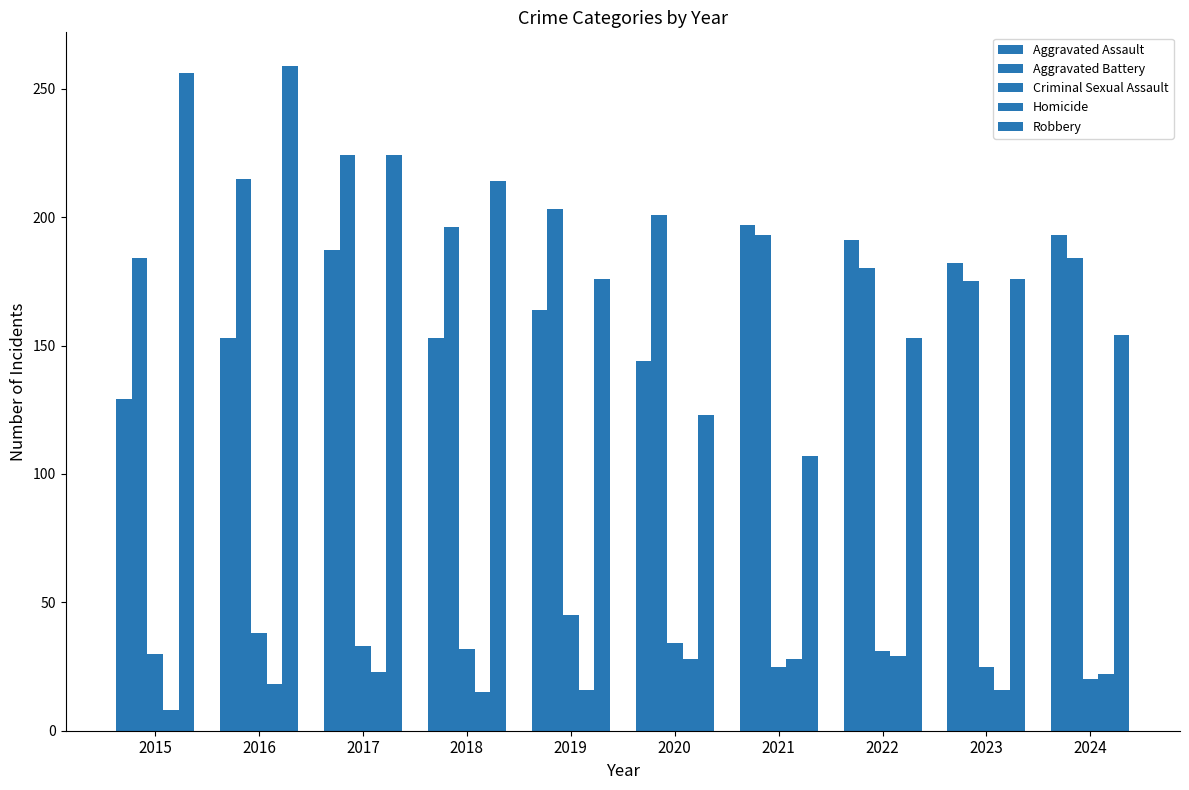

Reading left to right, extract all data points from this chart.

Aggravated Assault: 2015=129	2016=153	2017=187	2018=153	2019=164	2020=144	2021=197	2022=191	2023=182	2024=193
Aggravated Battery: 2015=184	2016=215	2017=224	2018=196	2019=203	2020=201	2021=193	2022=180	2023=175	2024=184
Criminal Sexual Assault: 2015=30	2016=38	2017=33	2018=32	2019=45	2020=34	2021=25	2022=31	2023=25	2024=20
Homicide: 2015=8	2016=18	2017=23	2018=15	2019=16	2020=28	2021=28	2022=29	2023=16	2024=22
Robbery: 2015=256	2016=259	2017=224	2018=214	2019=176	2020=123	2021=107	2022=153	2023=176	2024=154